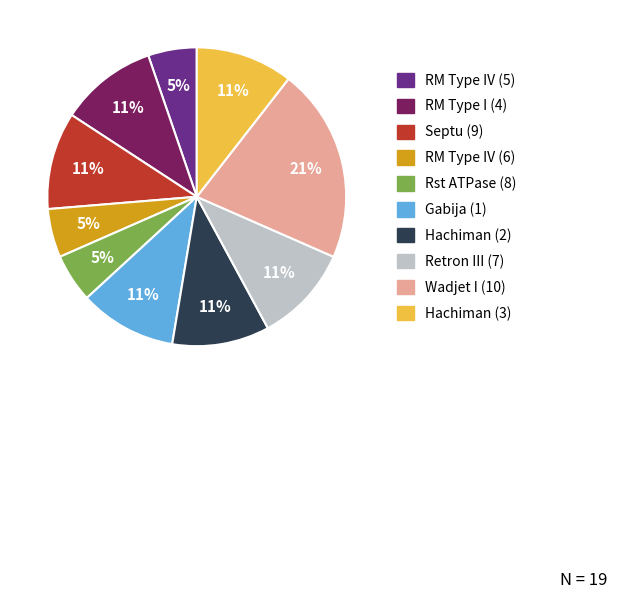

To the nearest percent, what is the difference between the largest and smallest slice percentages?

16%